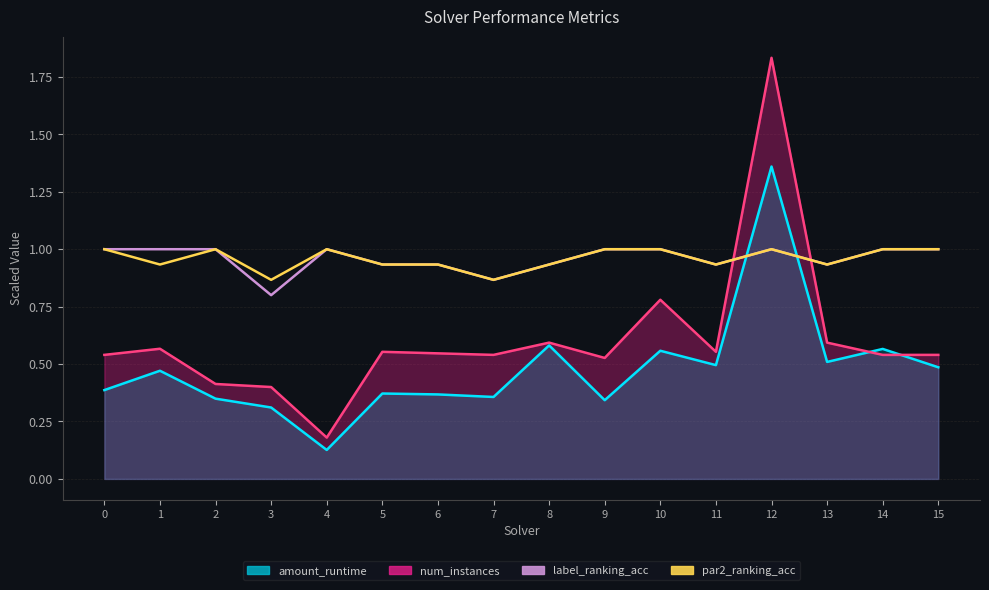

True or false: par2_ranking_acc and label_ranking_acc intersect in this chart.

False